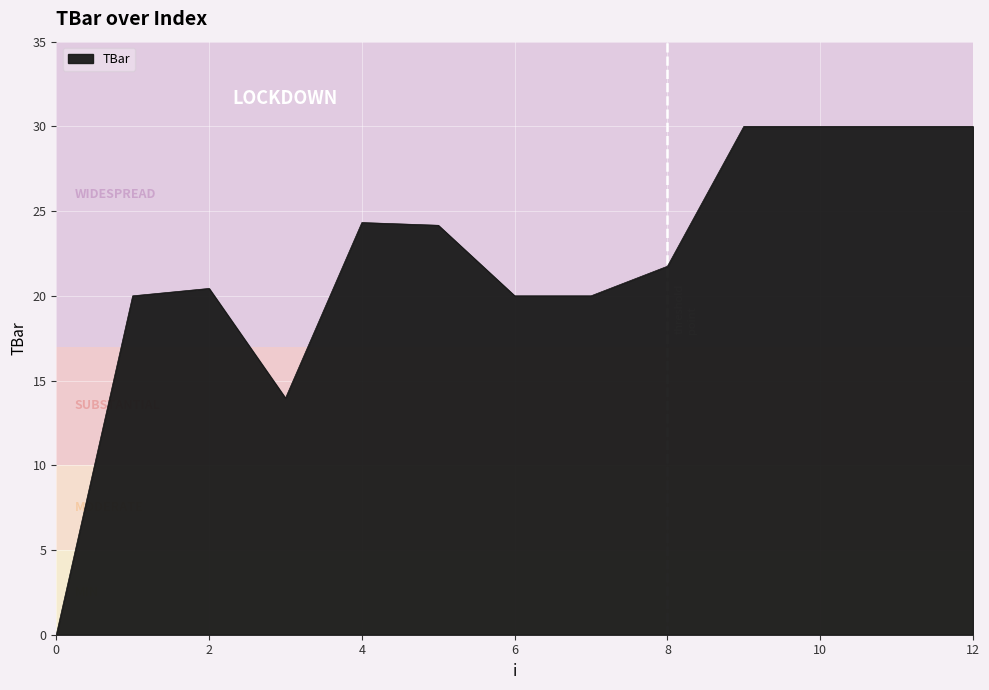

What is the greatest value displayed?

30.0